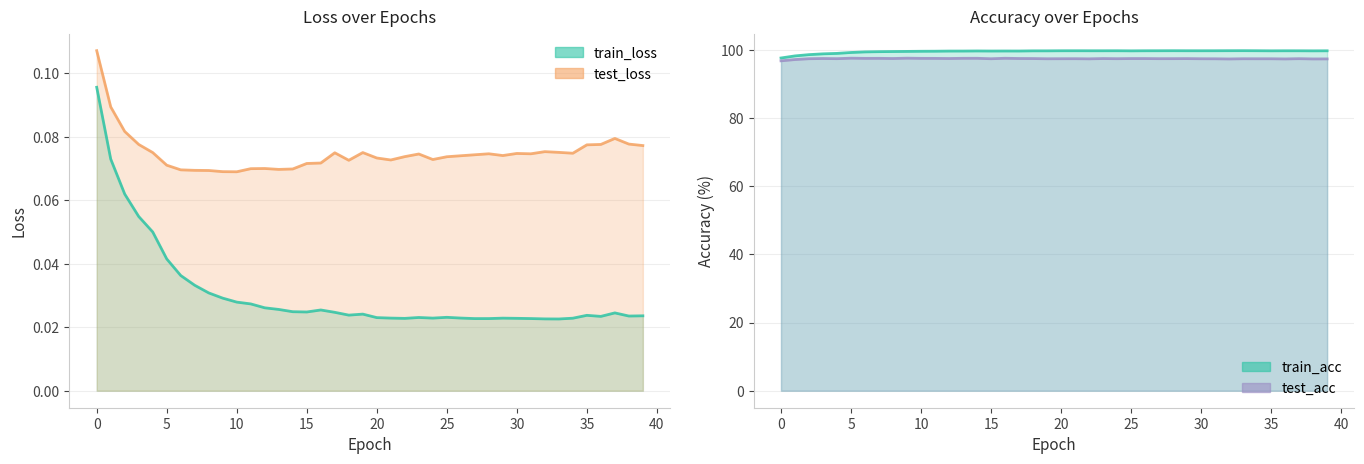

List the labels in order of test_acc value, largest first.

5, 9, 16, 14, 13, 7, 6, 10, 11, 3, 8, 12, 17, 18, 23, 25, 26, 29, 28, 4, 27, 37, 21, 24, 2, 20, 15, 30, 33, 19, 34, 35, 31, 22, 39, 36, 38, 32, 1, 0